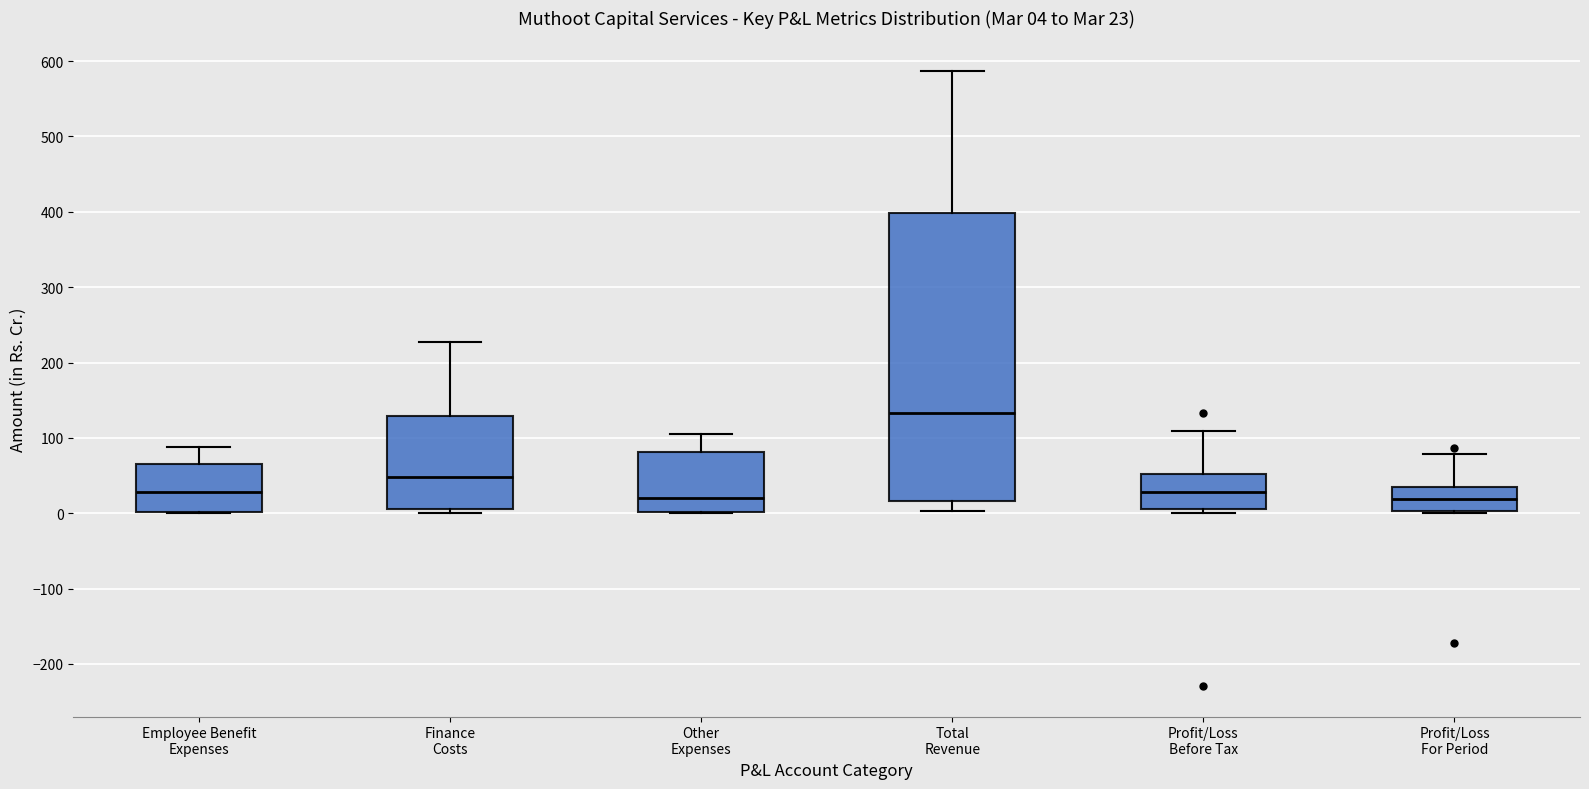

Which box has the highest median line?

Total Revenue